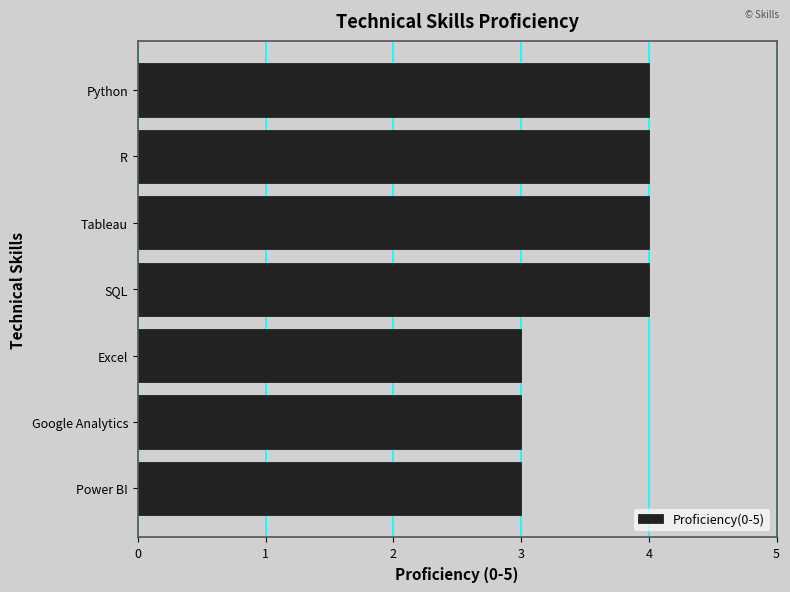

What position from the top is Google Analytics?

6